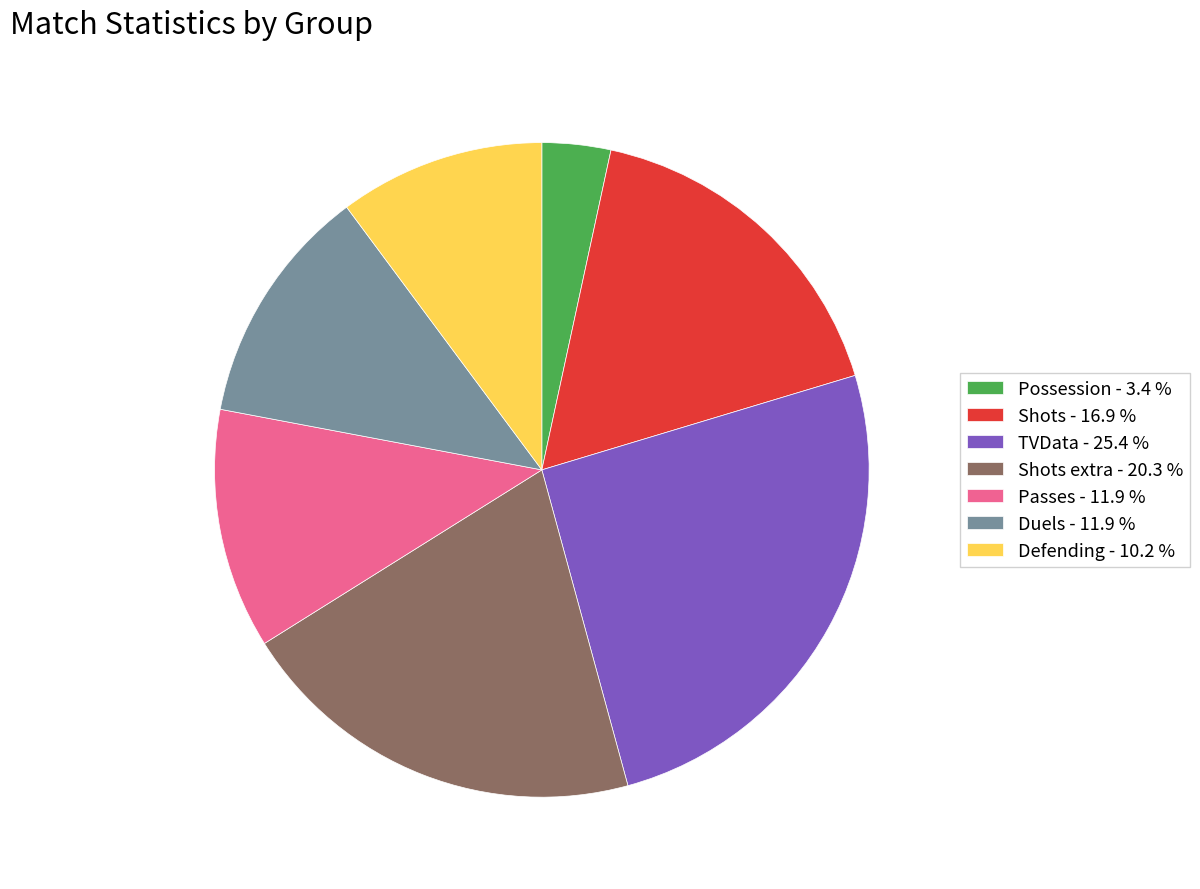

Combined, do Duels - 11.9 % and Defending - 10.2 % account for over 50%?

No